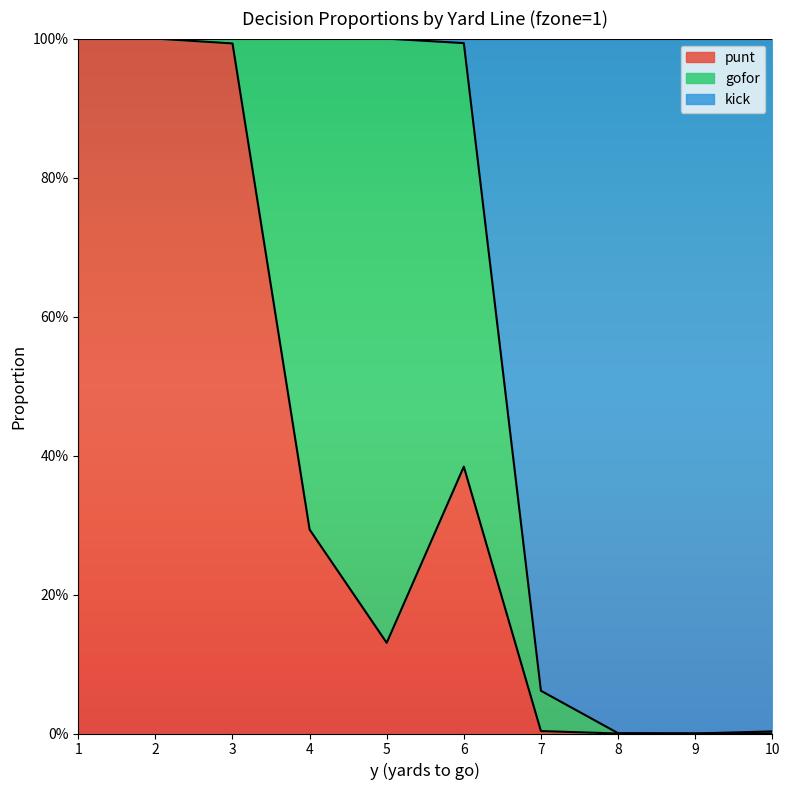

True or false: punt has a value of 0.0 at 7.

True